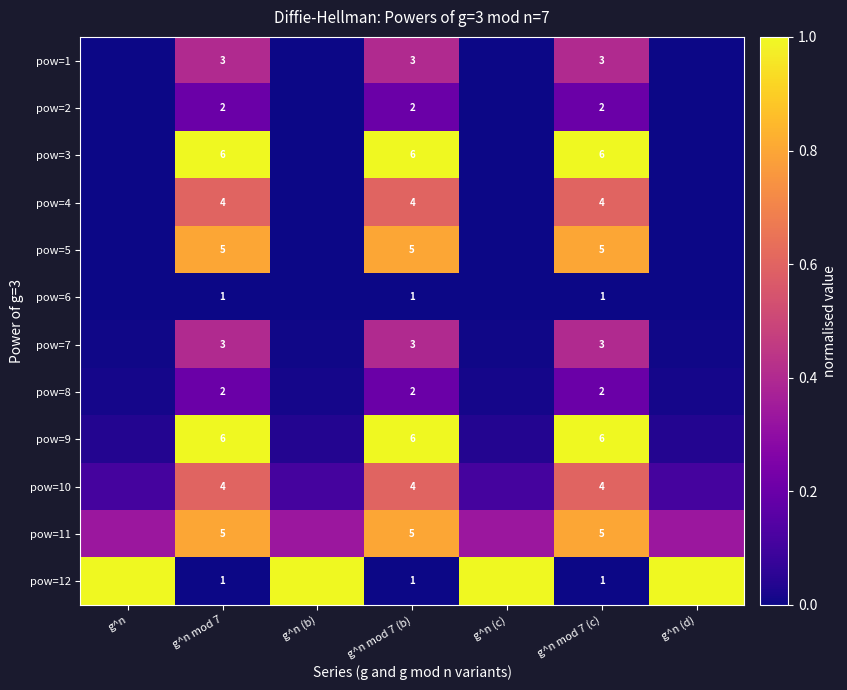

What is the approximate value of pow=12 at g^n (b)?

1.0